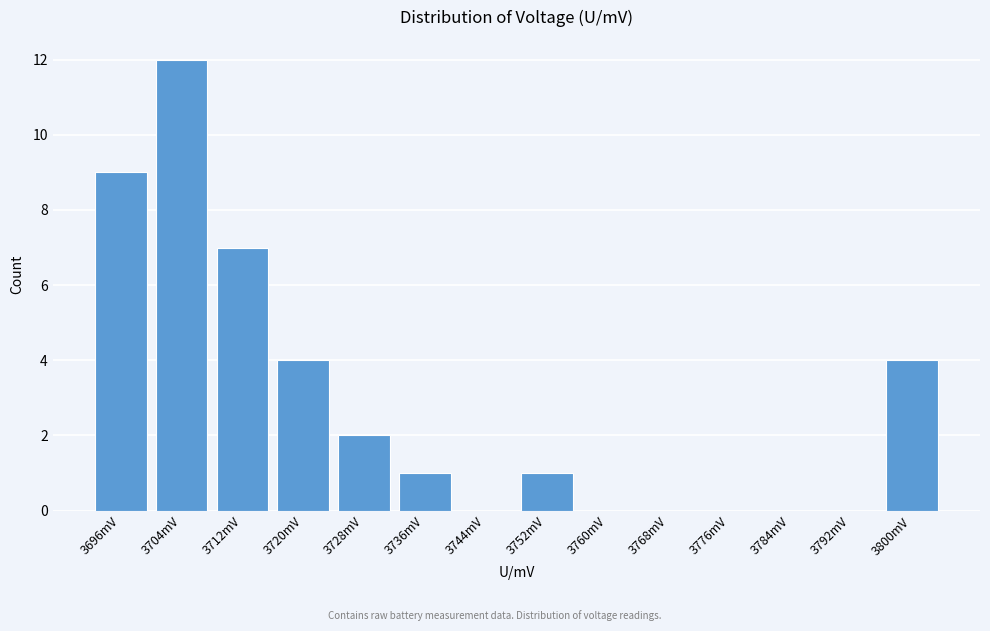

Reading left to right, list all the values displayed in this chart.

3696mV=9	3704mV=12	3712mV=7	3720mV=4	3728mV=2	3736mV=1	3744mV=0	3752mV=1	3760mV=0	3768mV=0	3776mV=0	3784mV=0	3792mV=0	3800mV=4